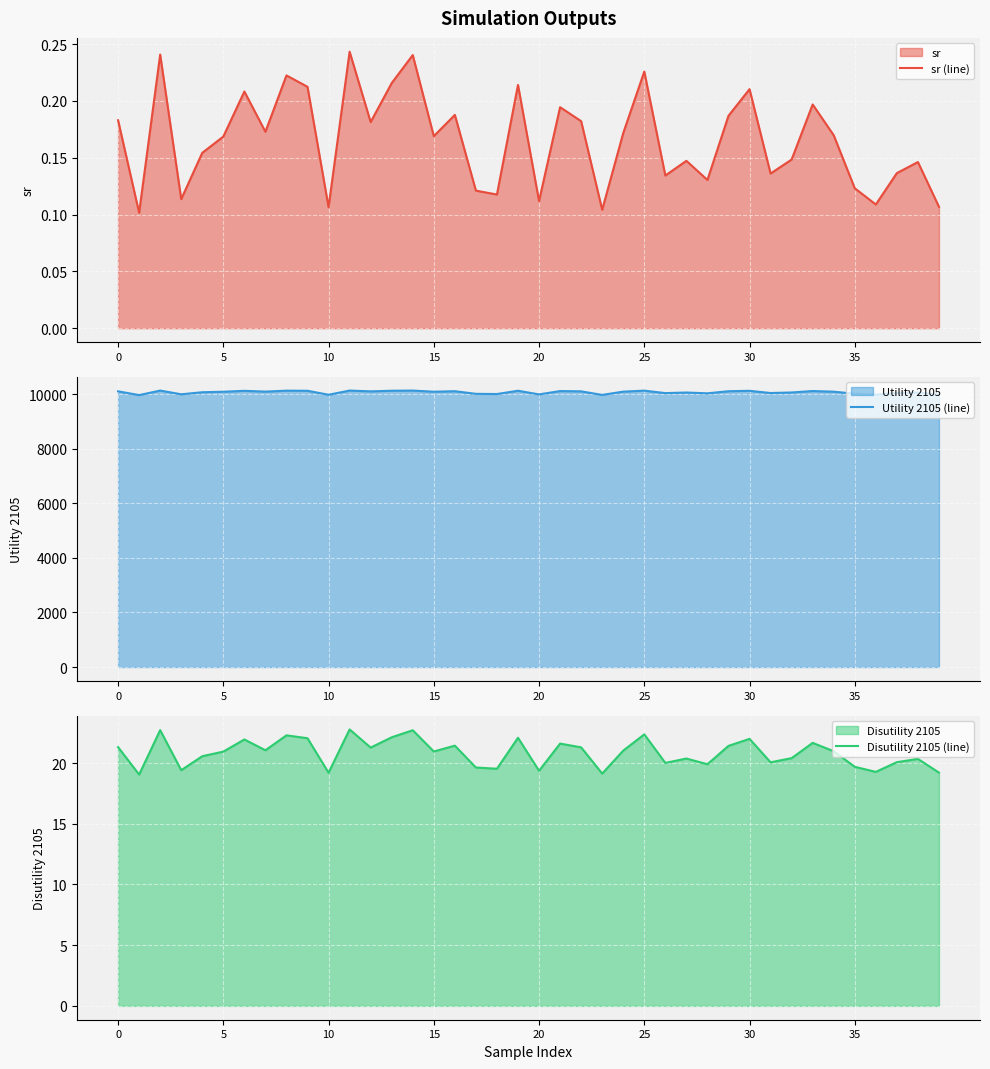

What is the difference between the maximum and minimum values in the Utility 2105 (line) series?

165.9